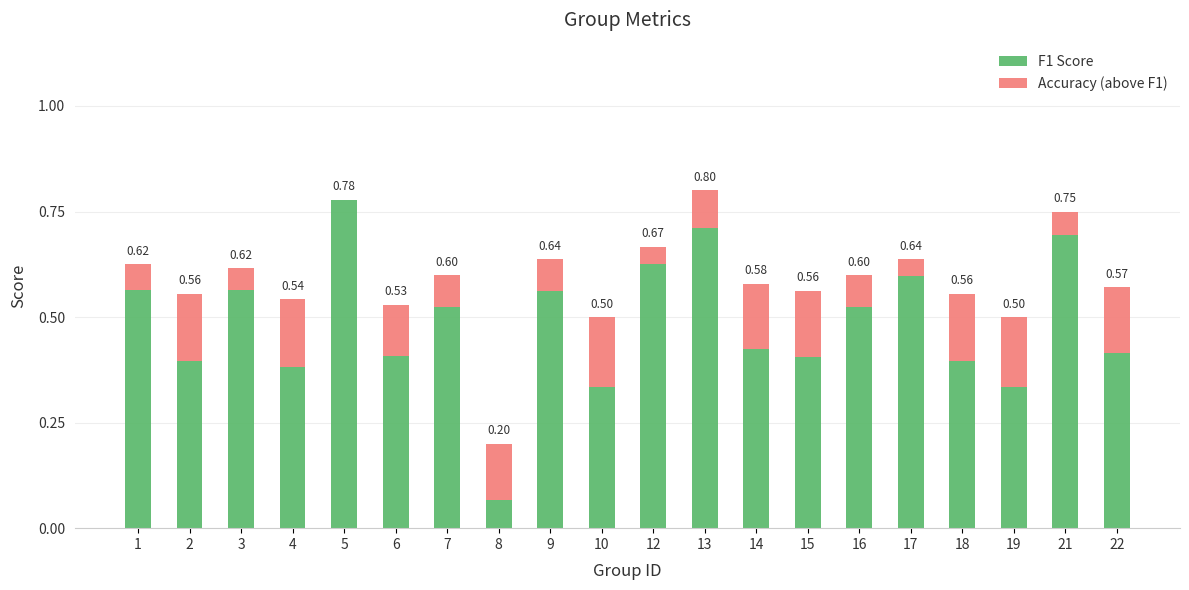

What is the sum of all F1 Score values?

9.7